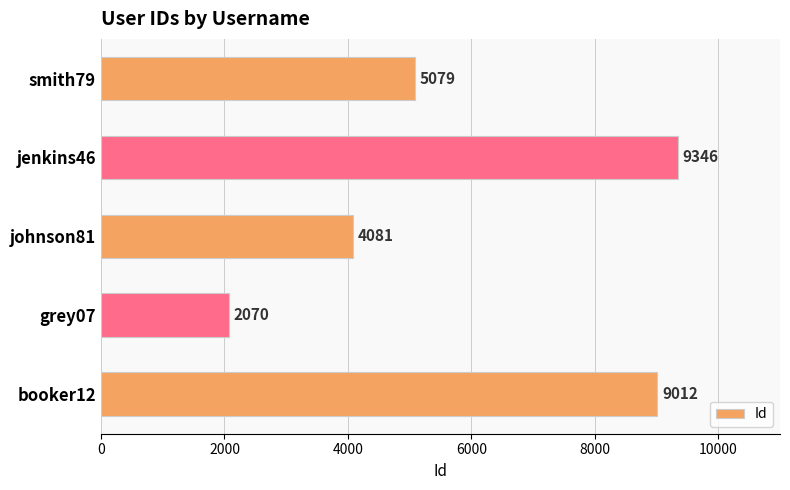

What is the ratio of the value at booker12 to the value at grey07?

4.4